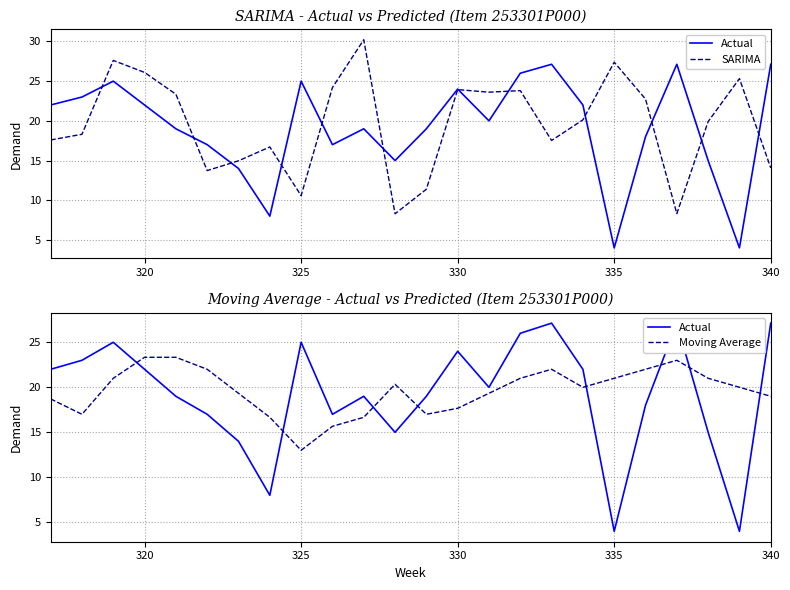

How many intersections are there between Actual and SARIMA?

12